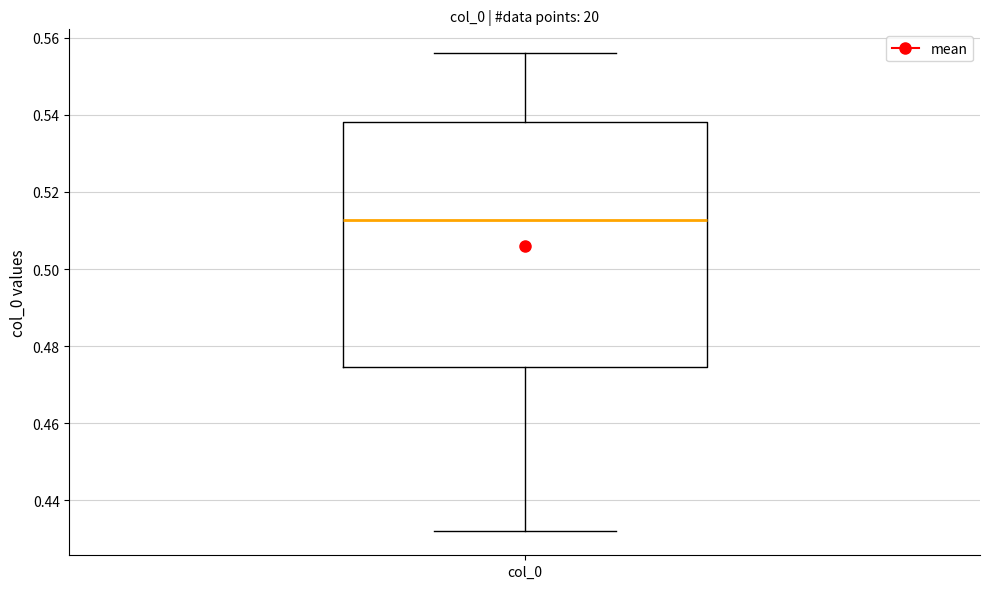

Read this box plot against the y-axis: the position of the median line, the range covered by the box, and the ends of both whiskers. The values are not printed on the chart, so give them approximately, as read against the axis.

median 0.512, box 0.474 to 0.538, whiskers 0.432 to 0.556